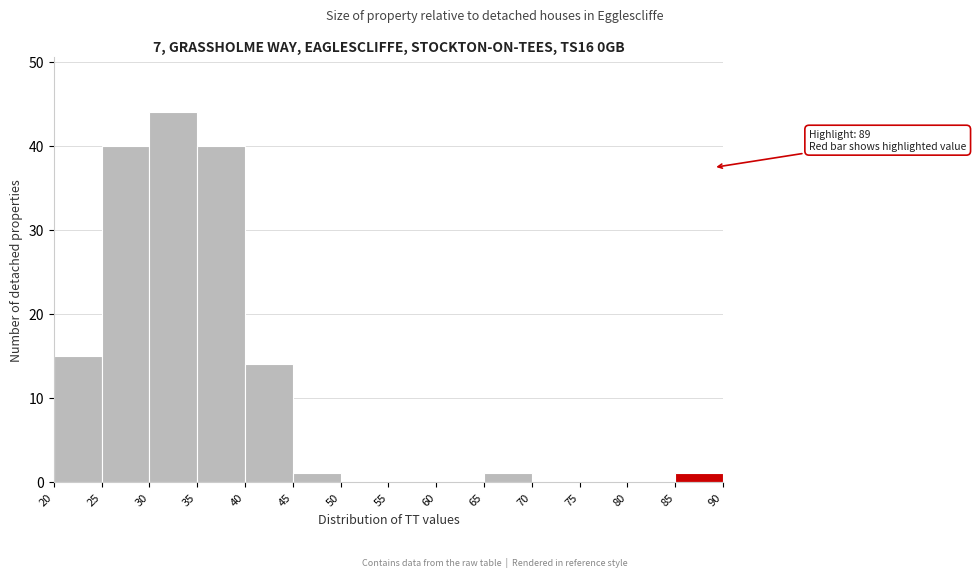

Over which range of the x-axis is the bar tallest?

30 to 35